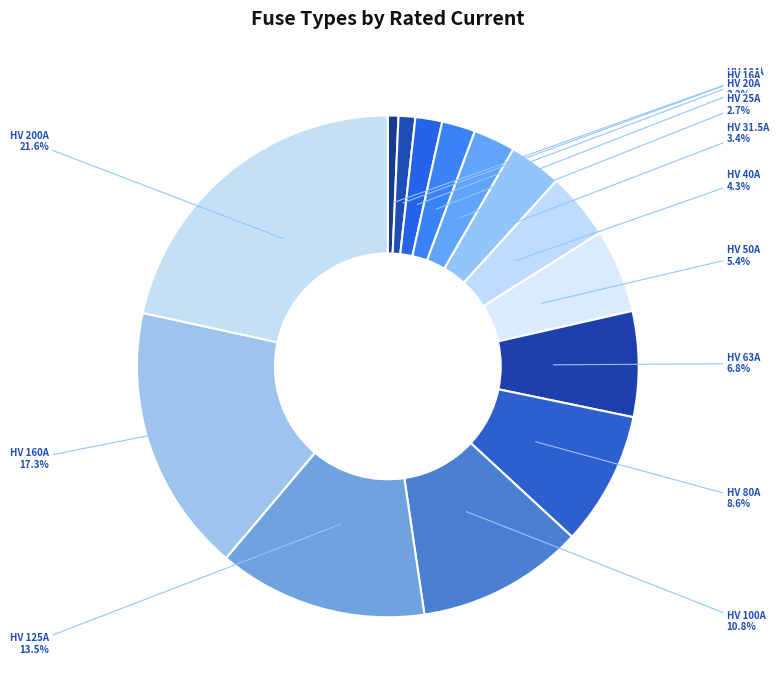

To the nearest percent, what is the difference between the largest and smallest slice percentages?

21%